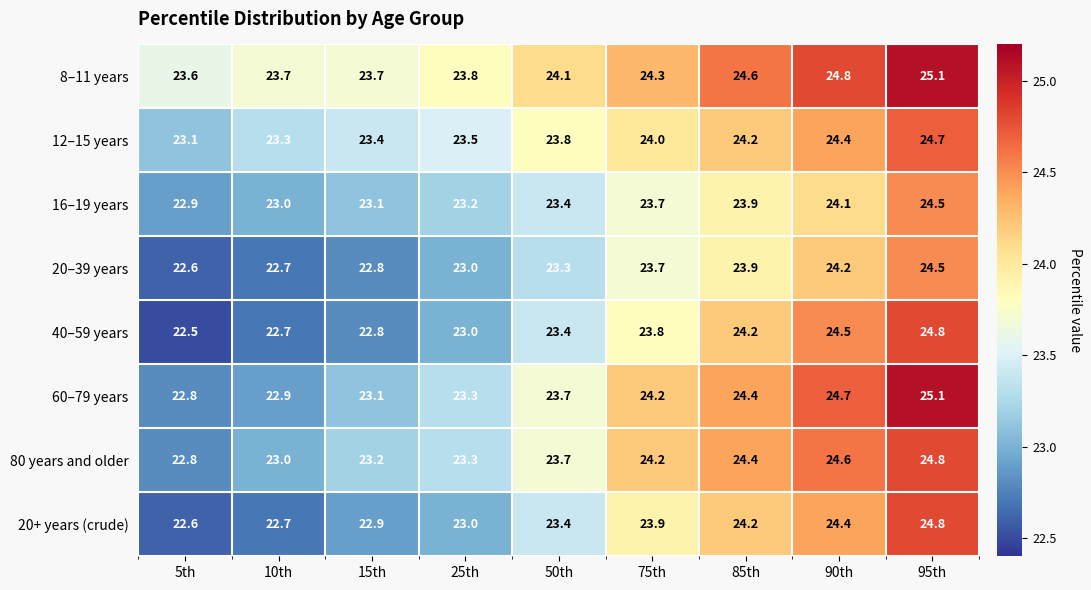

What is the sum of all 16–19 years values?

211.8